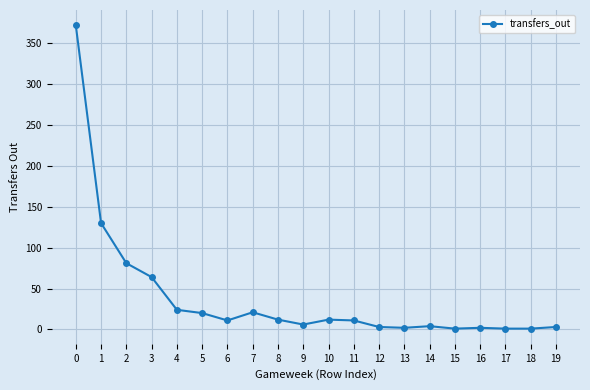

Approximately how many times larger is the value at 6 compared to 18?

11.0